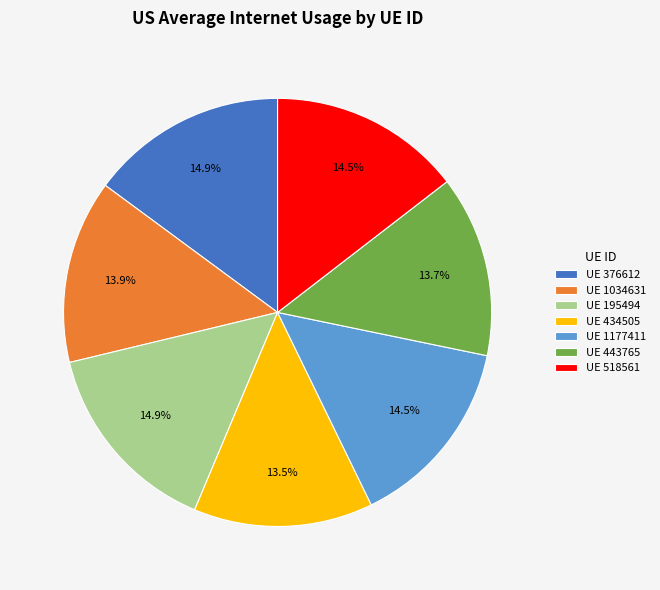

Which has a higher value, UE 434505 or UE 518561?

UE 518561